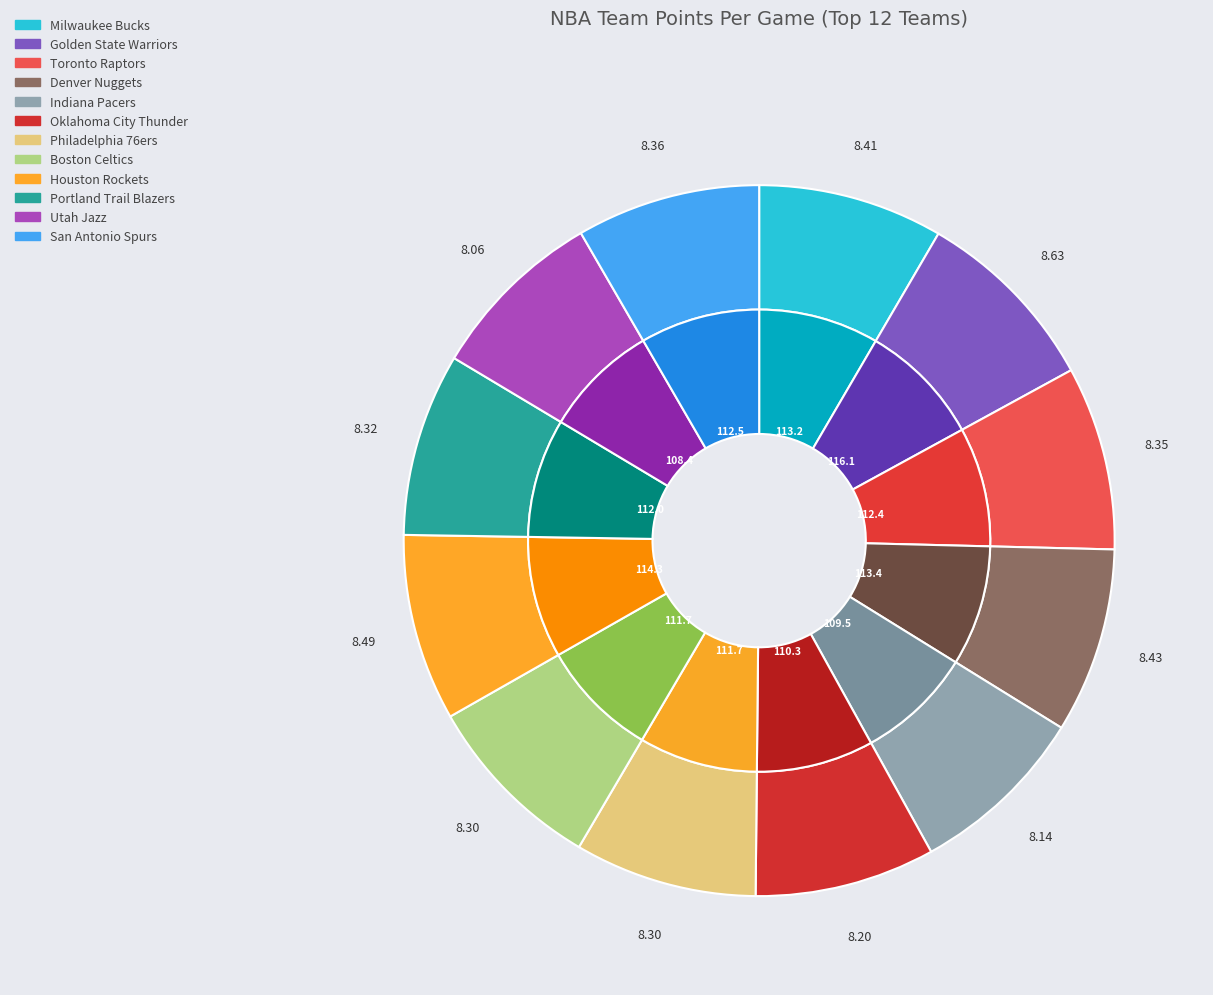

Does Denver Nuggets account for over 50% of the chart?

No